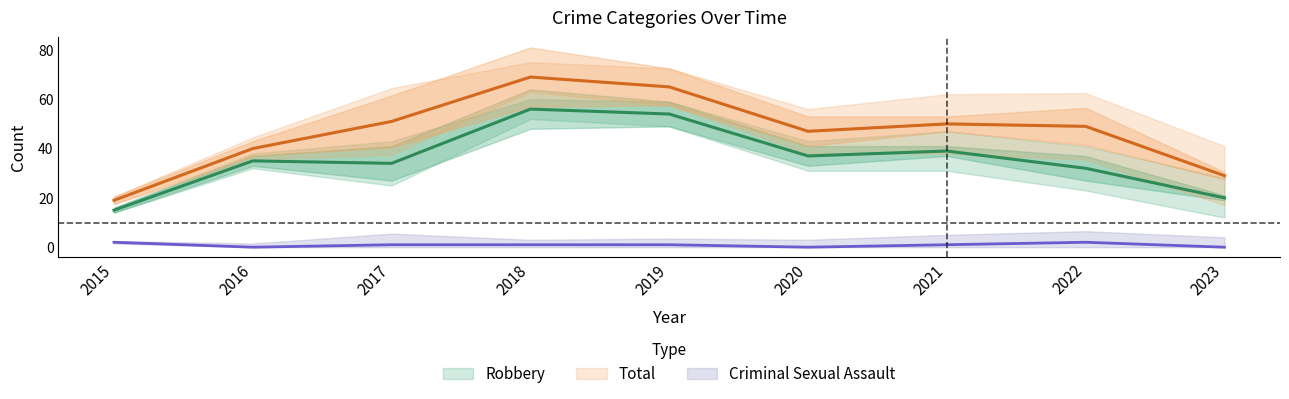

True or false: Robbery and Criminal Sexual Assault cross at least once.

False